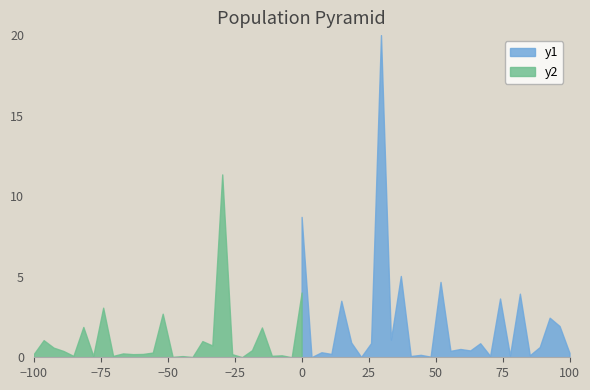

How many lines are shown in the chart?

2